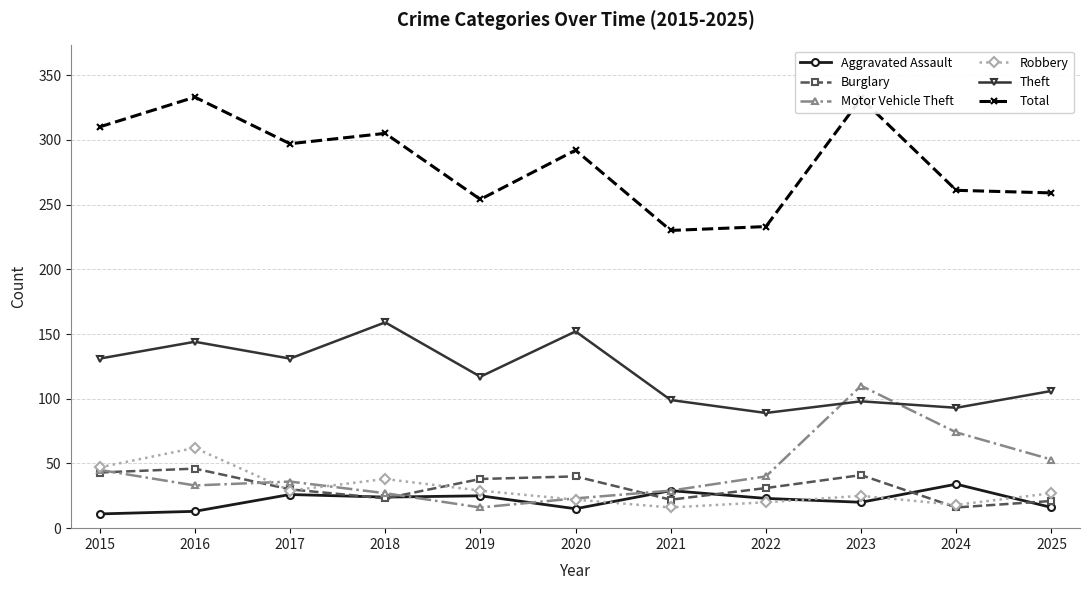

The Theft series shows 99 at 2021. True or false?

True